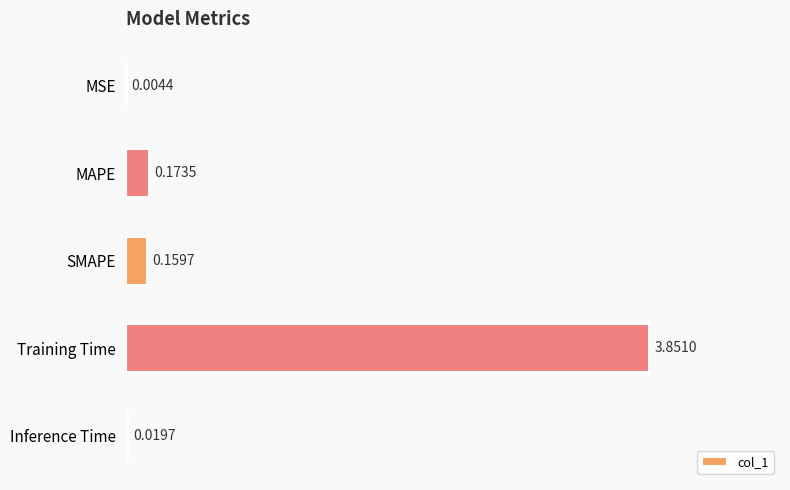

Where is the data nearest to the value 1?

MAPE